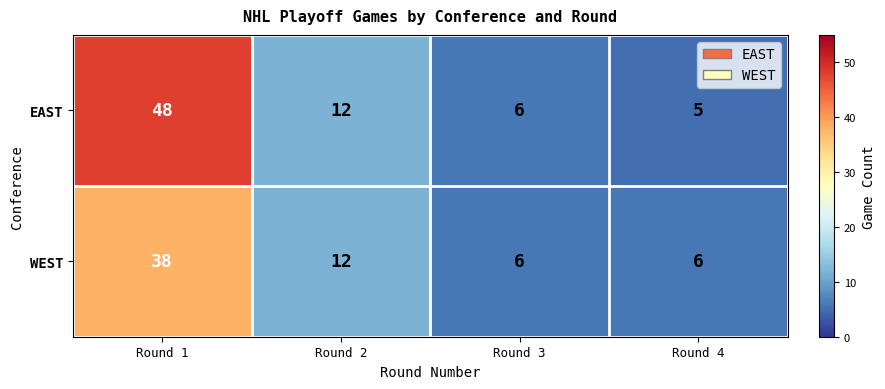

True or false: WEST has a value of 2 at Round 3.

False